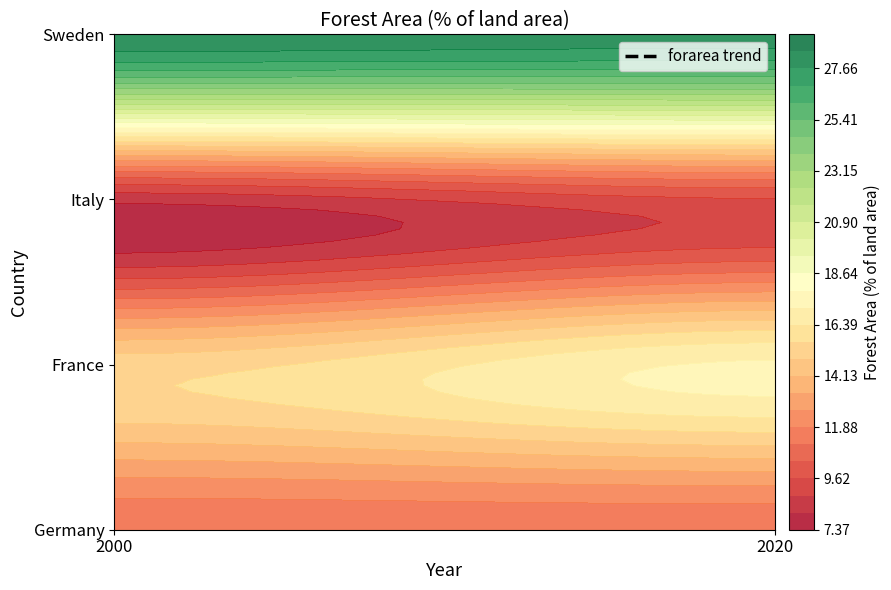

What is the sum of all Sweden values?

56.1